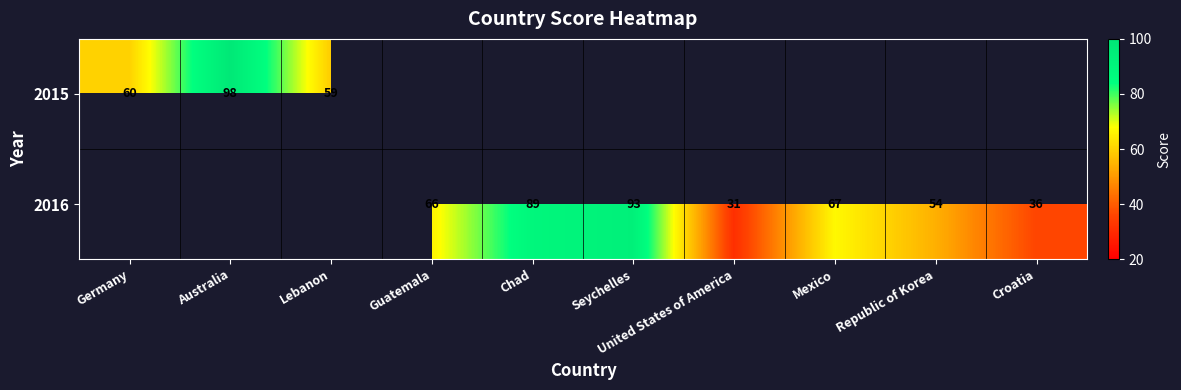

Is the value of 2015 at Germany greater than the value of 2016 at Mexico?

No